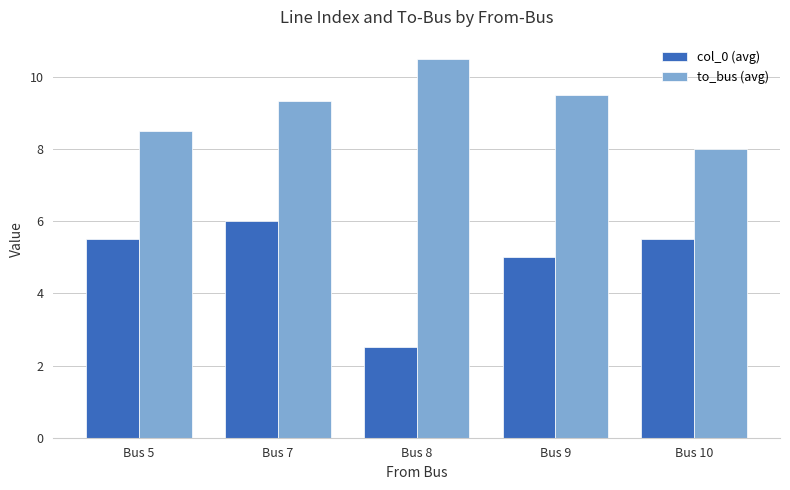

How many groups of bars are there?

5